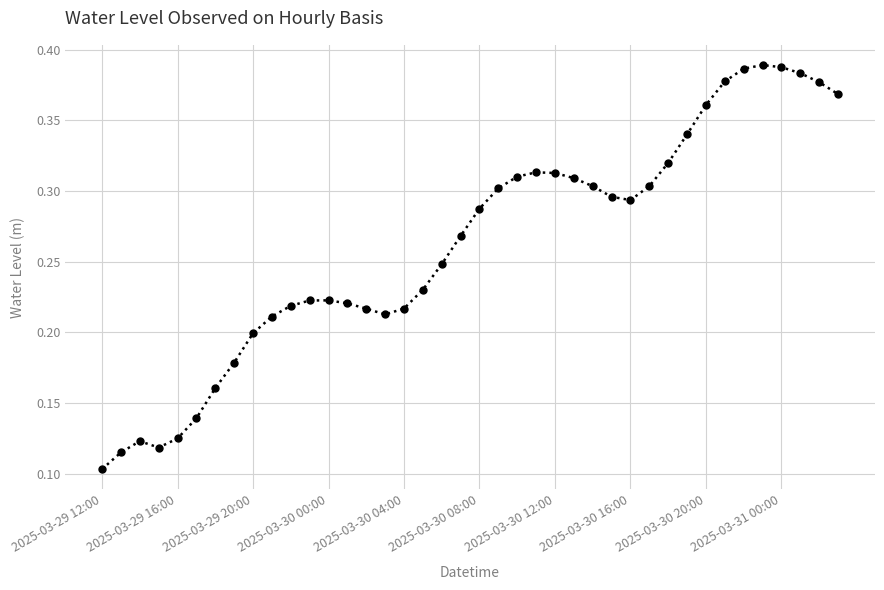

True or false: the data has more than 2 interior local peaks.

True